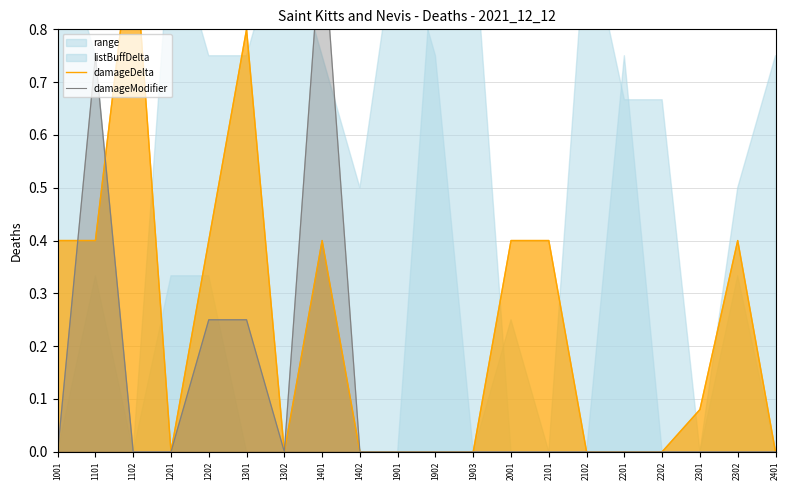

How many values in damageModifier are above zero?

4